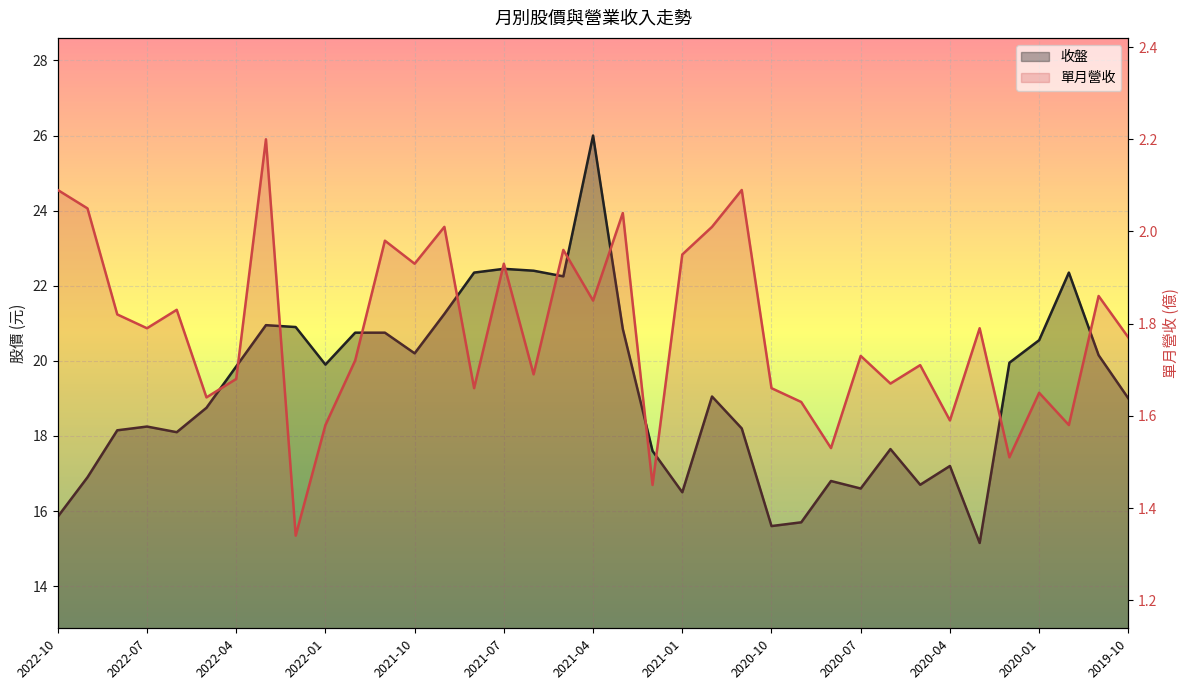

What is the label of the 30th point from the left?

2020-05